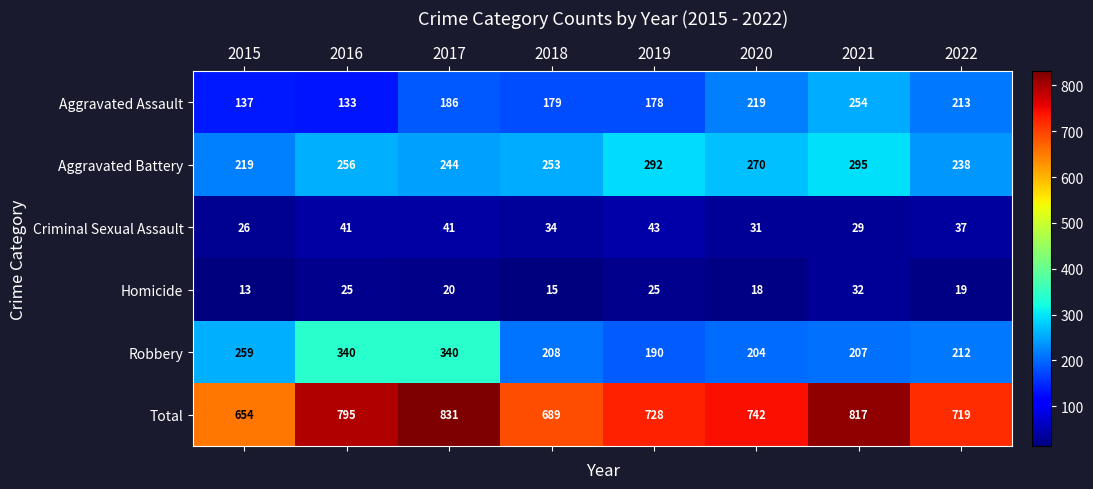

What is the smallest value displayed?

13